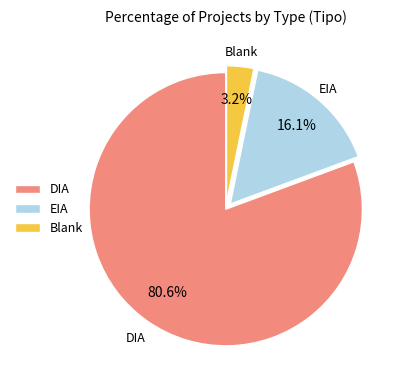

How many slices are in this pie chart?

3